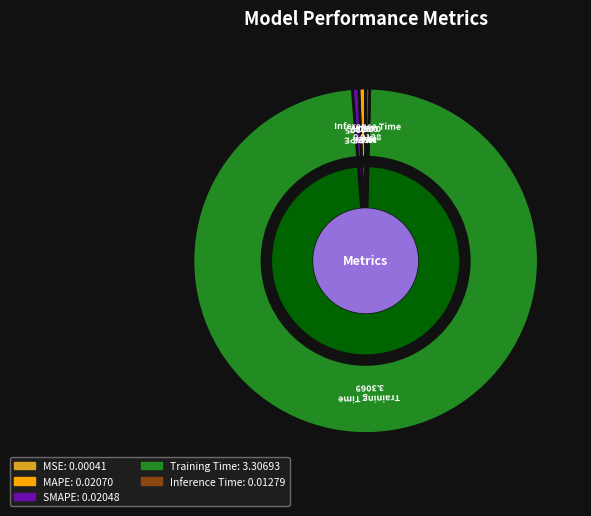

Between MAPE and SMAPE, which is larger?

MAPE